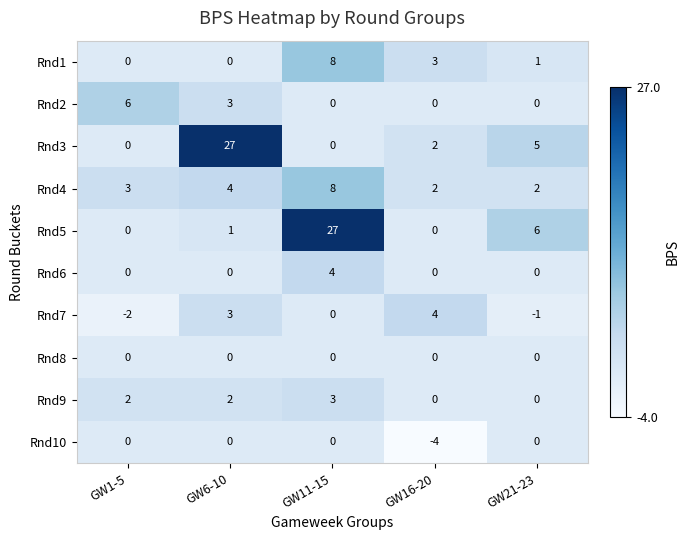

The Rnd6 series shows 3 at GW1-5. True or false?

False